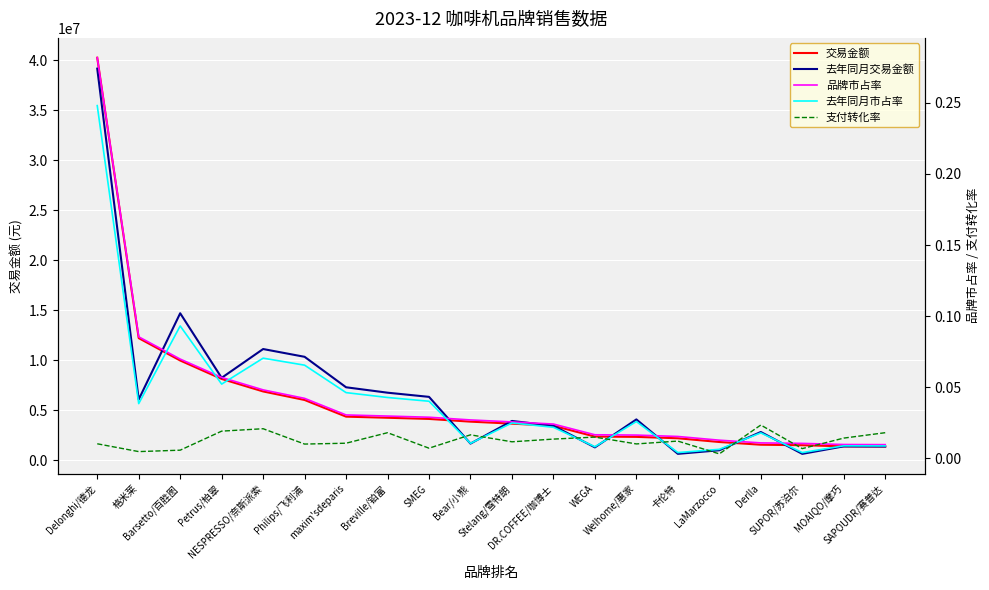

The 去年同月交易金额 series shows 824936.3 at SUPOR/苏泊尔. True or false?

False